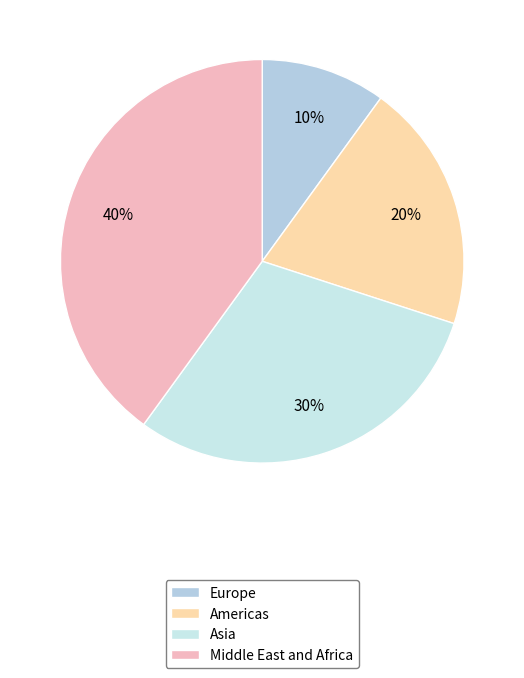

Count the number of slices in the pie.

4